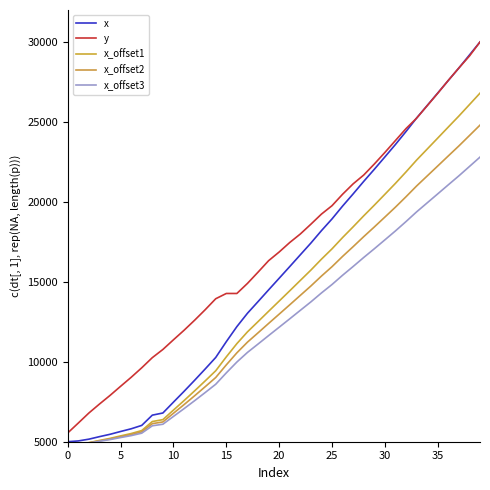

True or false: x_offset1 has more than 1 interior local peaks.

False